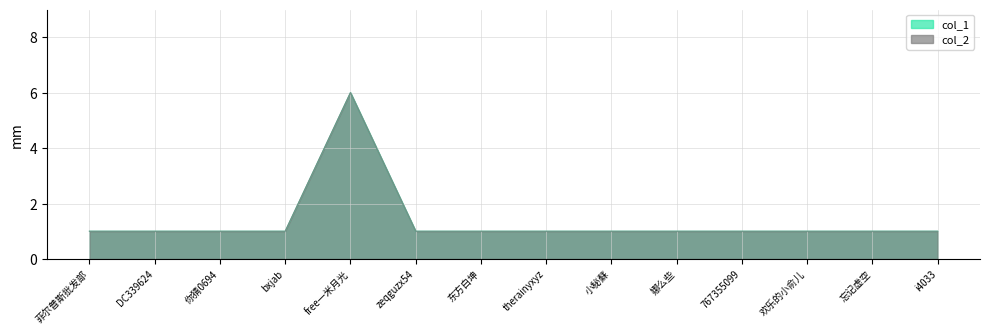

Does the chart have visible grid lines?

Yes